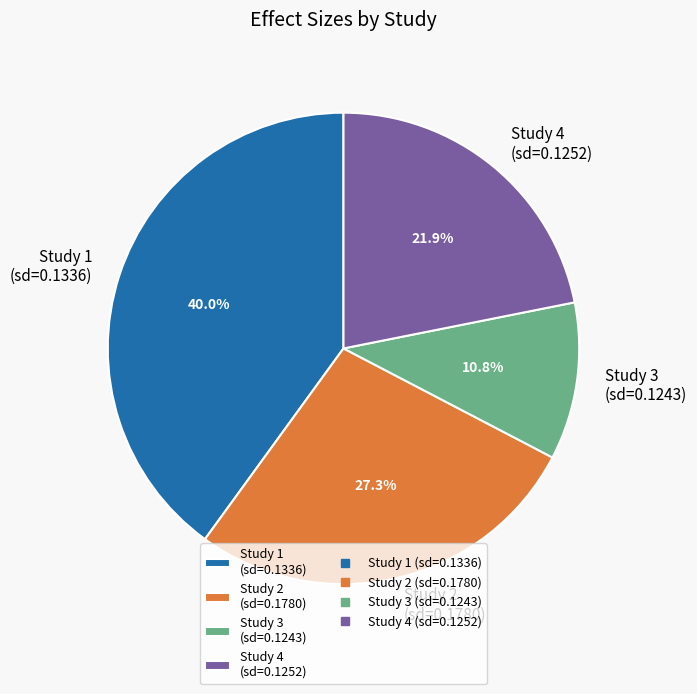

Does Study 3 (sd=0.1243) account for over 50% of the chart?

No